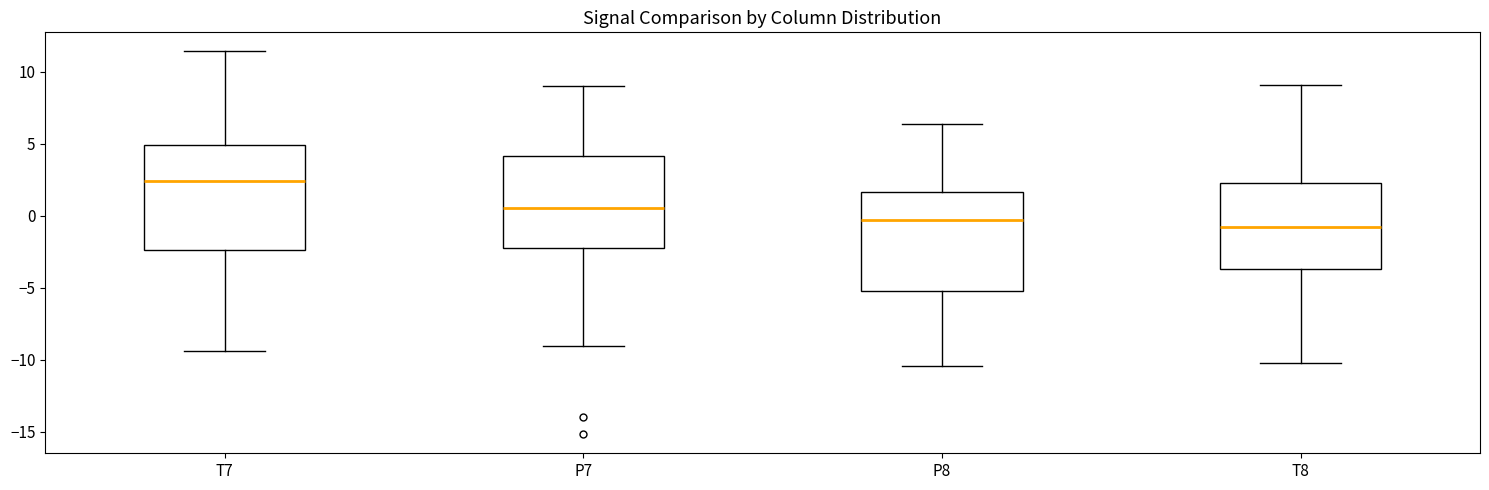

Reading left to right, read every box against the y-axis: the position of its median line, the range the box covers, and the ends of its whiskers. The values are not printed on the chart, so give them approximately, as read against the axis.

T7: median 2.5, box -2.5 to 5.0, whiskers -9.5 to 11.5
P7: median 0.5, box -2.0 to 4.0, whiskers -9.0 to 9.0
P8: median -0.5, box -5.0 to 1.5, whiskers -10.5 to 6.5
T8: median -1.0, box -3.5 to 2.5, whiskers -10.0 to 9.0